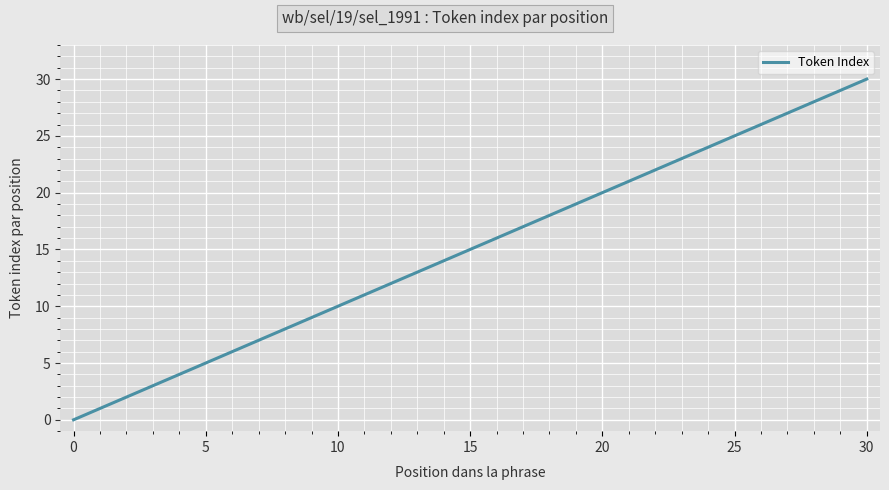

True or false: the data has more than 2 interior local peaks.

False